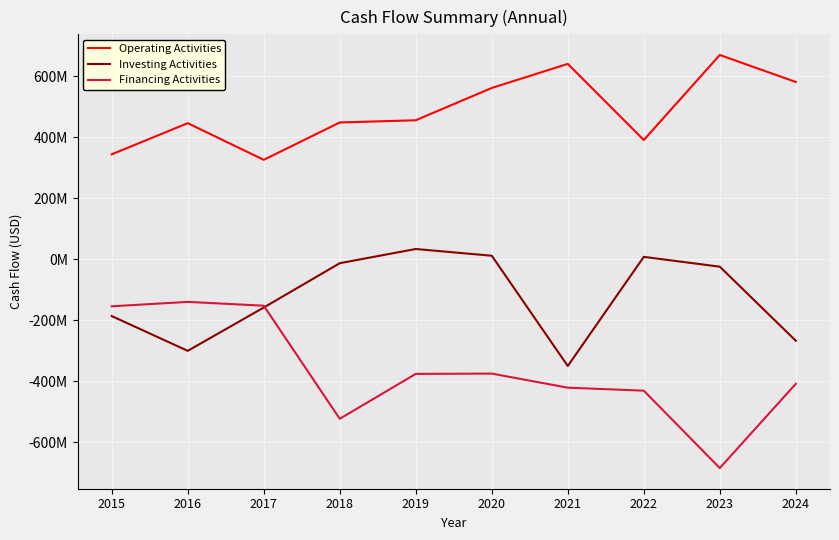

Does the chart display data point markers on the line(s)?

No